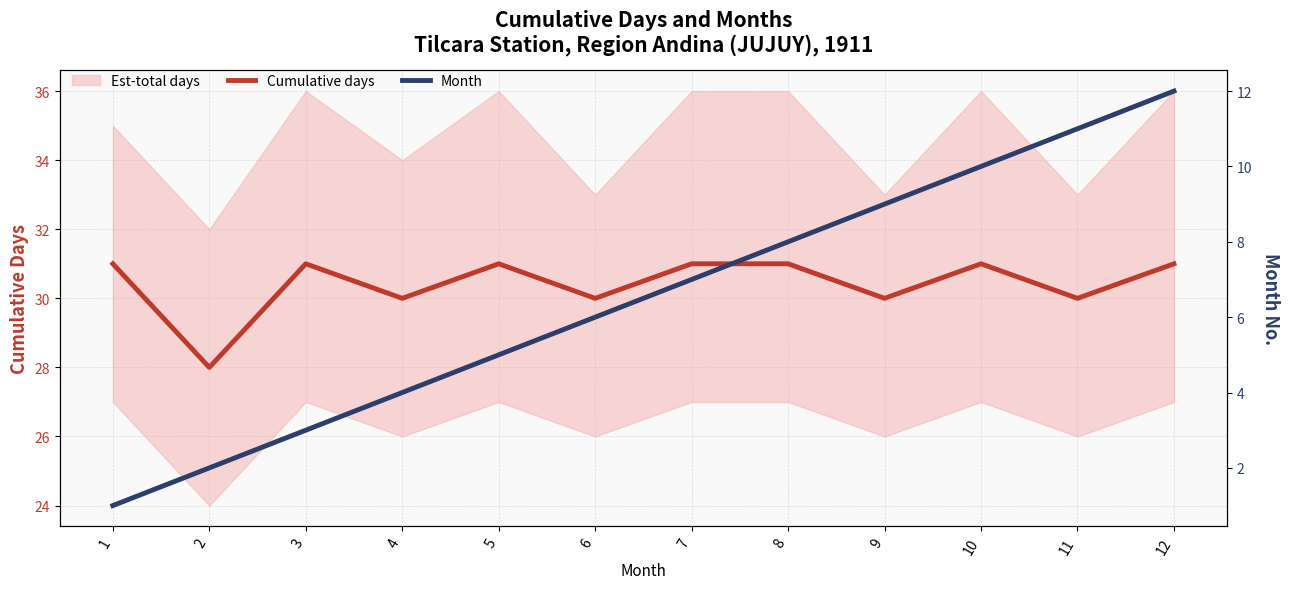

How many lines are shown in the chart?

2